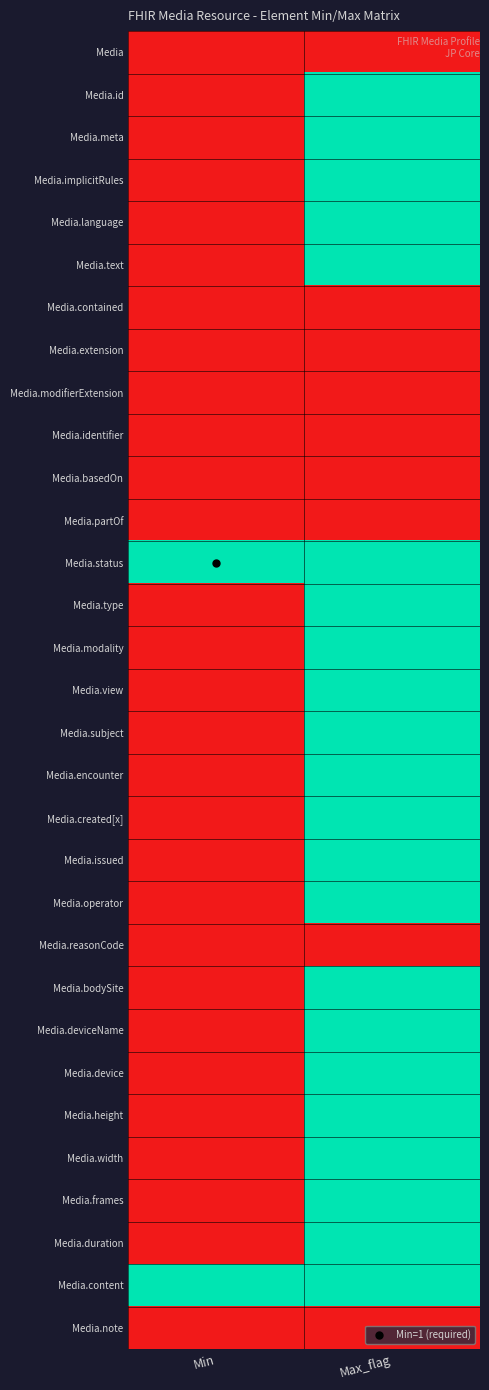

At which category does the chart reach its minimum across all series?

Min